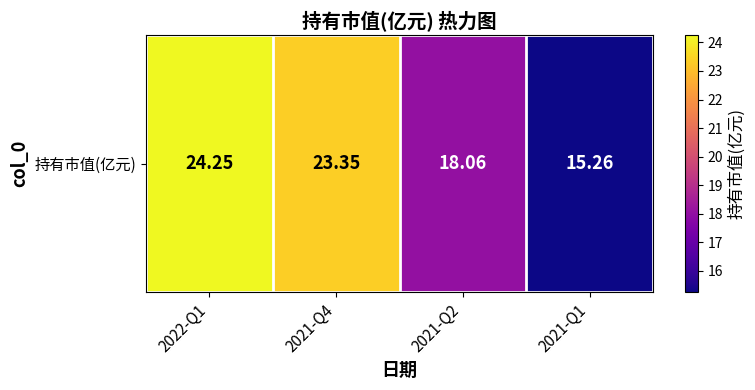

Reading left to right, transcribe all the data shown in this chart.

24.2	23.4	18.1	15.3